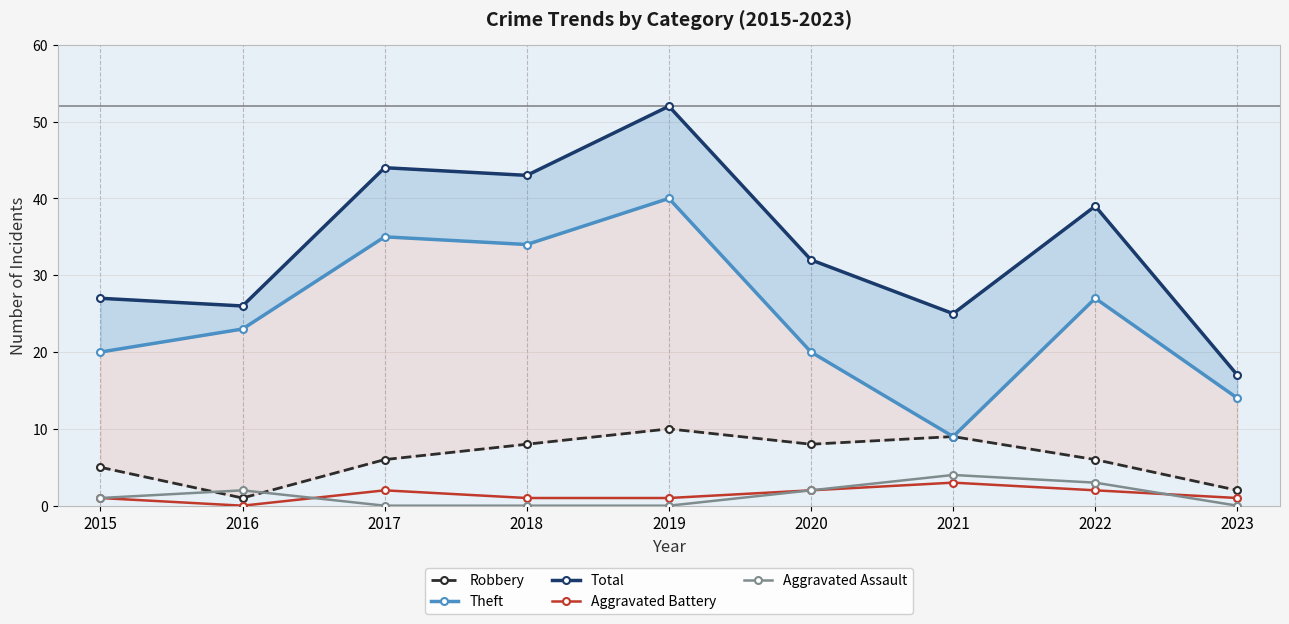

At which label does Total first exceed 32?

2017